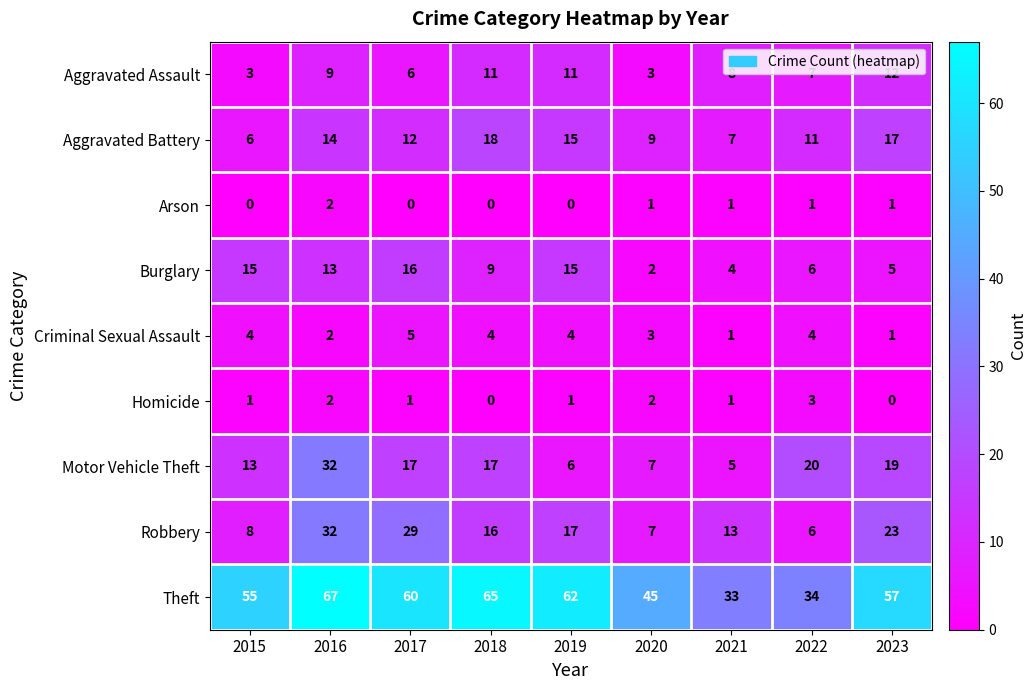

What is the difference between the Aggravated Battery values at 2020 and 2023?

8